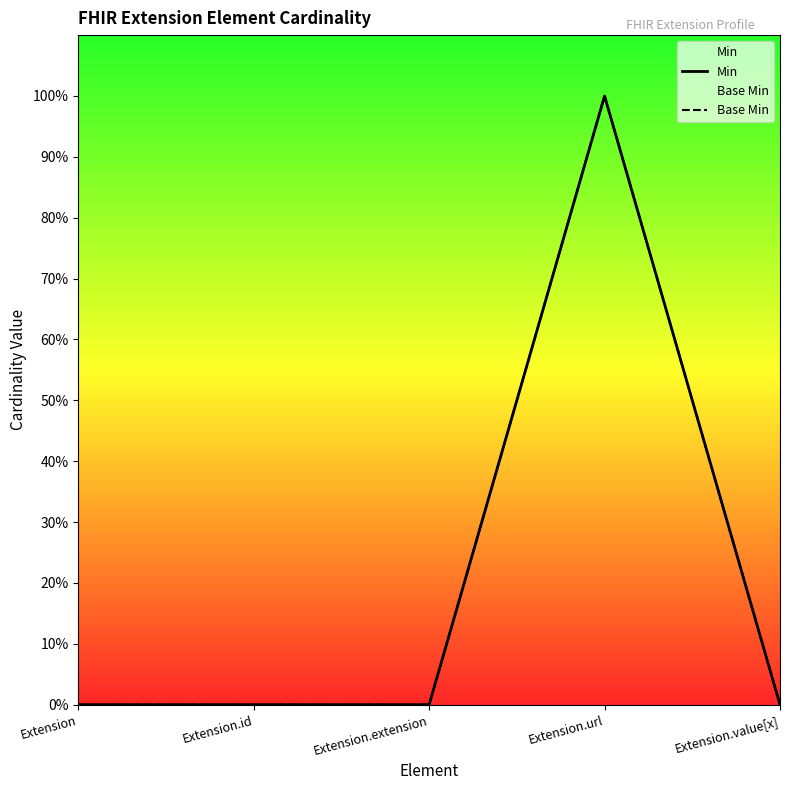

The value of Base Min at Extension.id is 0. True or false?

True